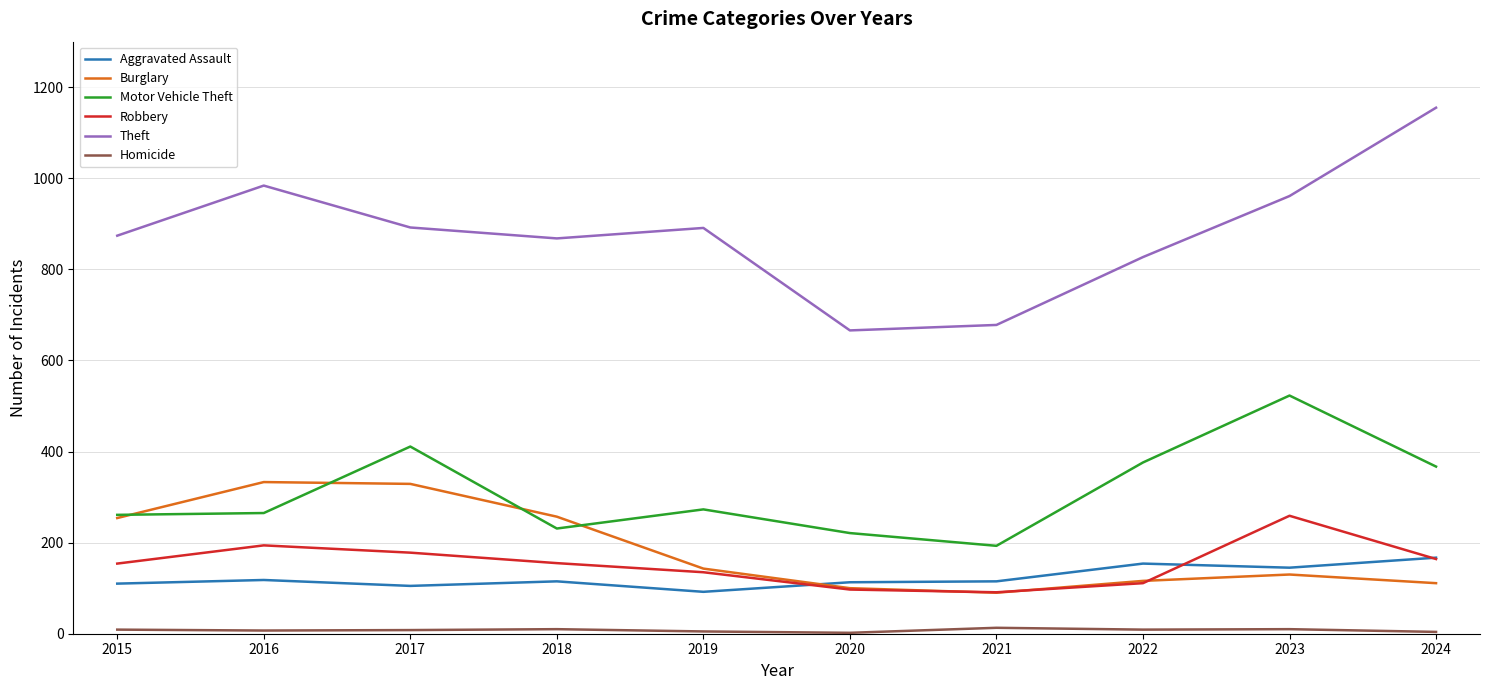

Which category has the highest value across all series?

2024